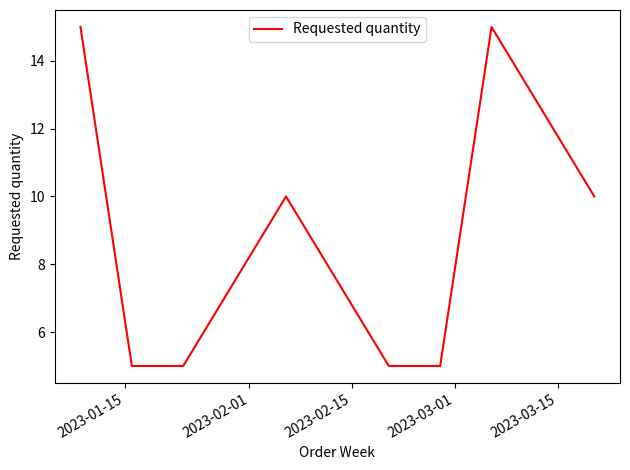

What is the maximum value shown in the chart?

15